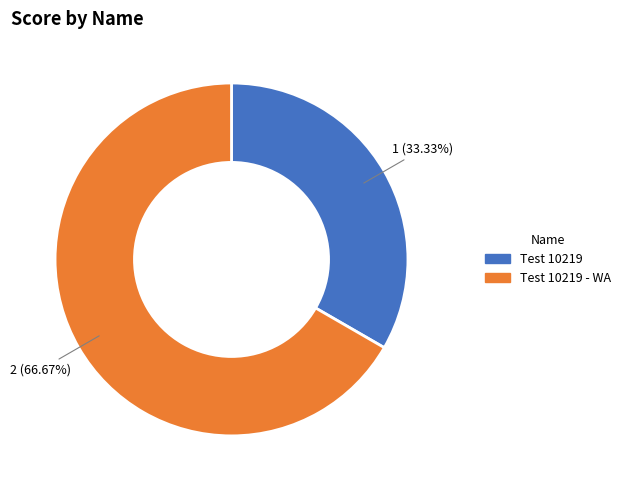

Is it true that Test 10219 - WA is 67% of the pie?

True